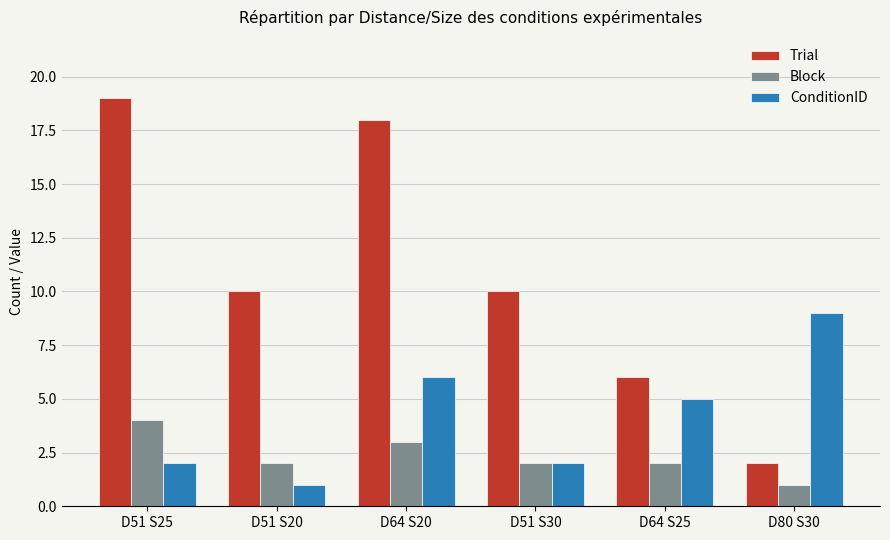

What is the approximate value of Block at D64 S20?

3